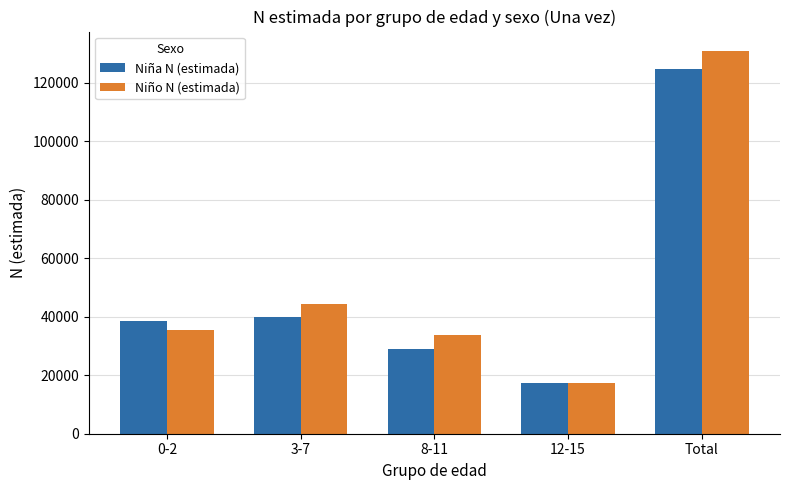

Between 0-2 and 12-15, which series saw the biggest shift?

Niña N (estimada)